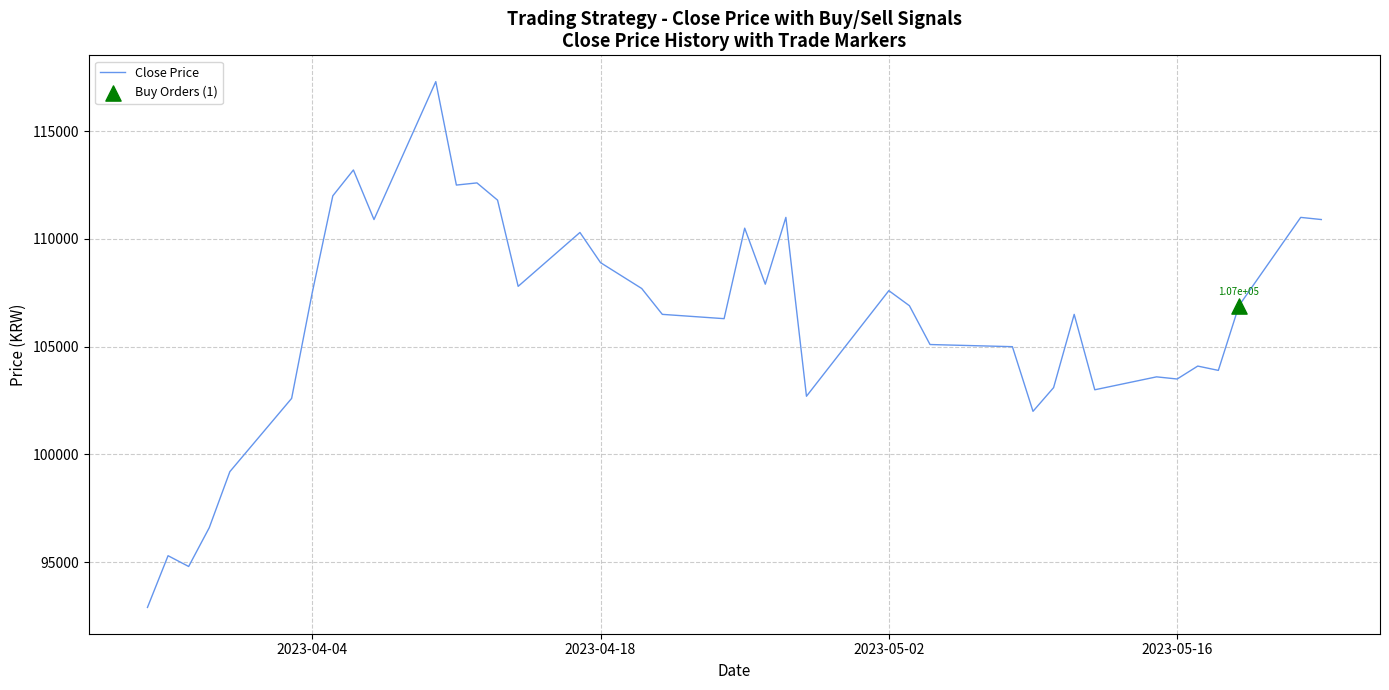

What is the difference between the maximum and minimum values?

24400